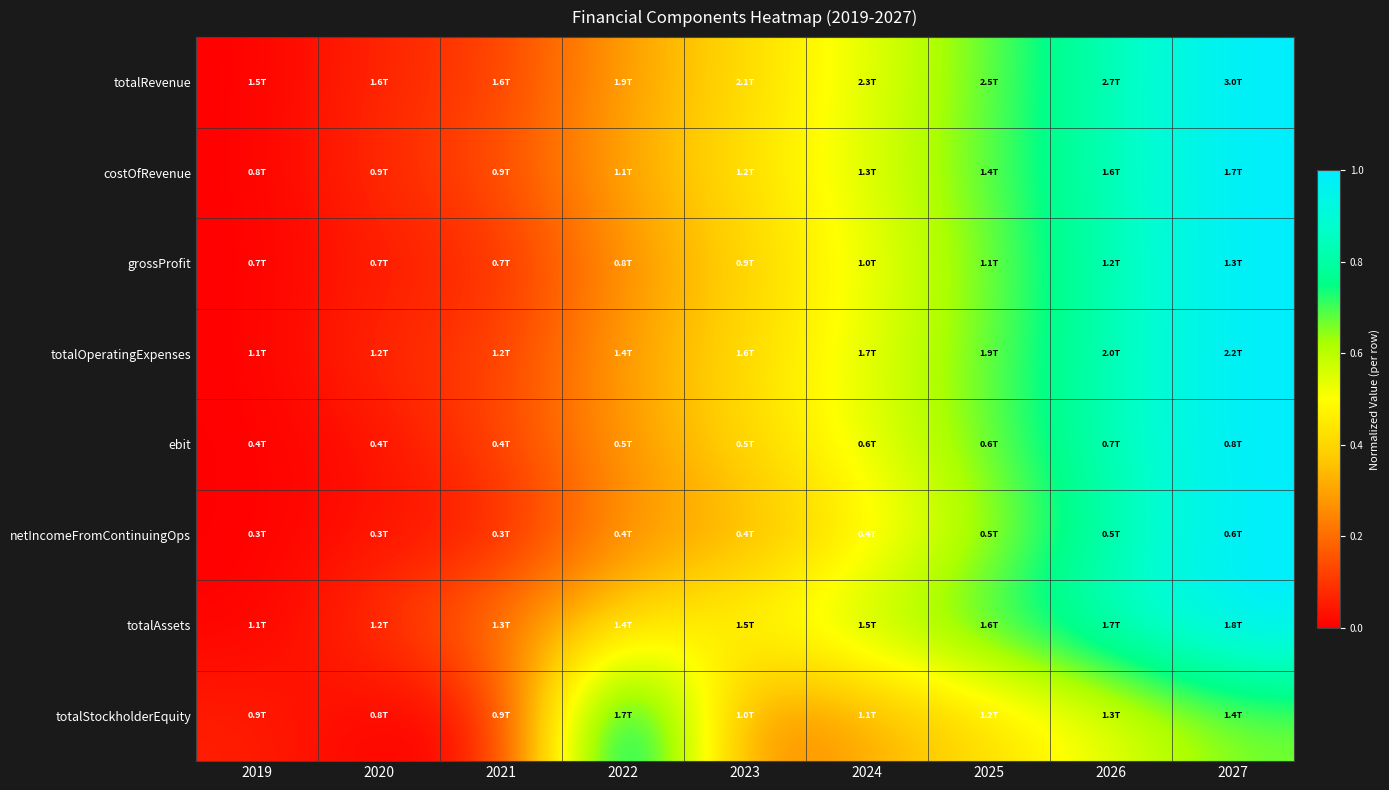

Reading right to left, what are all the values shown in this chart?

totalRevenue: 2027=1.0	2026=0.8	2025=0.7	2024=0.5	2023=0.4	2022=0.3	2021=0.1	2020=0.1	2019=0.0
costOfRevenue: 2027=1.0	2026=0.8	2025=0.7	2024=0.6	2023=0.4	2022=0.3	2021=0.1	2020=0.1	2019=0.0
grossProfit: 2027=1.0	2026=0.8	2025=0.7	2024=0.5	2023=0.4	2022=0.3	2021=0.1	2020=0.0	2019=0.0
totalOperatingExpenses: 2027=1.0	2026=0.8	2025=0.7	2024=0.5	2023=0.4	2022=0.3	2021=0.1	2020=0.1	2019=0.0
ebit: 2027=1.0	2026=0.8	2025=0.7	2024=0.5	2023=0.4	2022=0.3	2021=0.1	2020=0.0	2019=0.0
netIncomeFromContinuingOps: 2027=1.0	2026=0.8	2025=0.6	2024=0.5	2023=0.3	2022=0.3	2021=0.0	2020=0.0	2019=0.0
totalAssets: 2027=1.0	2026=0.9	2025=0.7	2024=0.6	2023=0.5	2022=0.4	2021=0.2	2020=0.1	2019=0.0
totalStockholderEquity: 2027=0.7	2026=0.5	2025=0.4	2024=0.3	2023=0.2	2022=1.0	2021=0.0	2020=0.0	2019=0.1